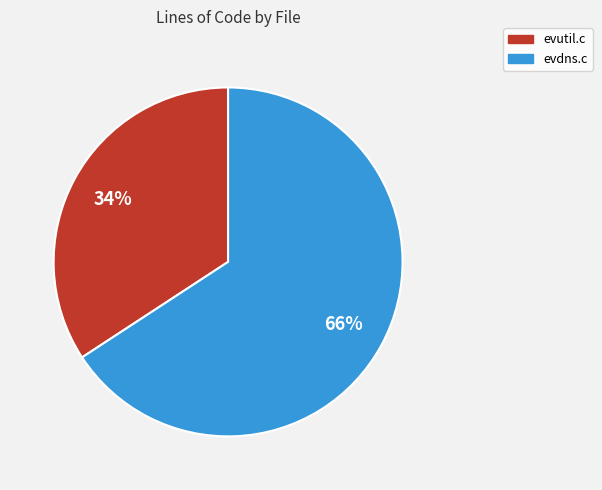

Do evdns.c and evutil.c together represent more than half of the pie?

Yes